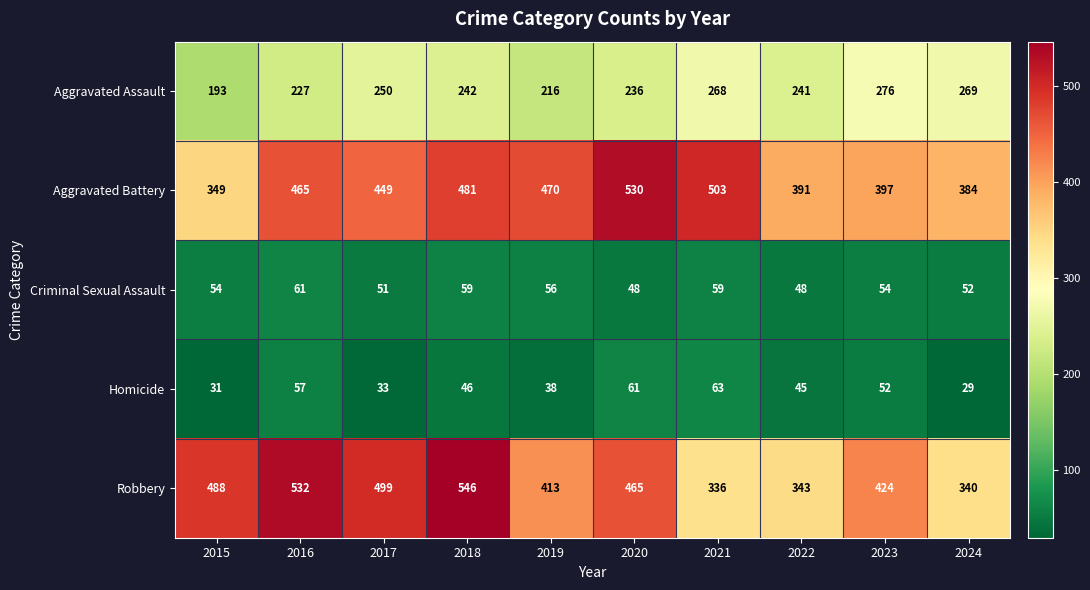

Where is Aggravated Assault nearest to the value 234?

2020